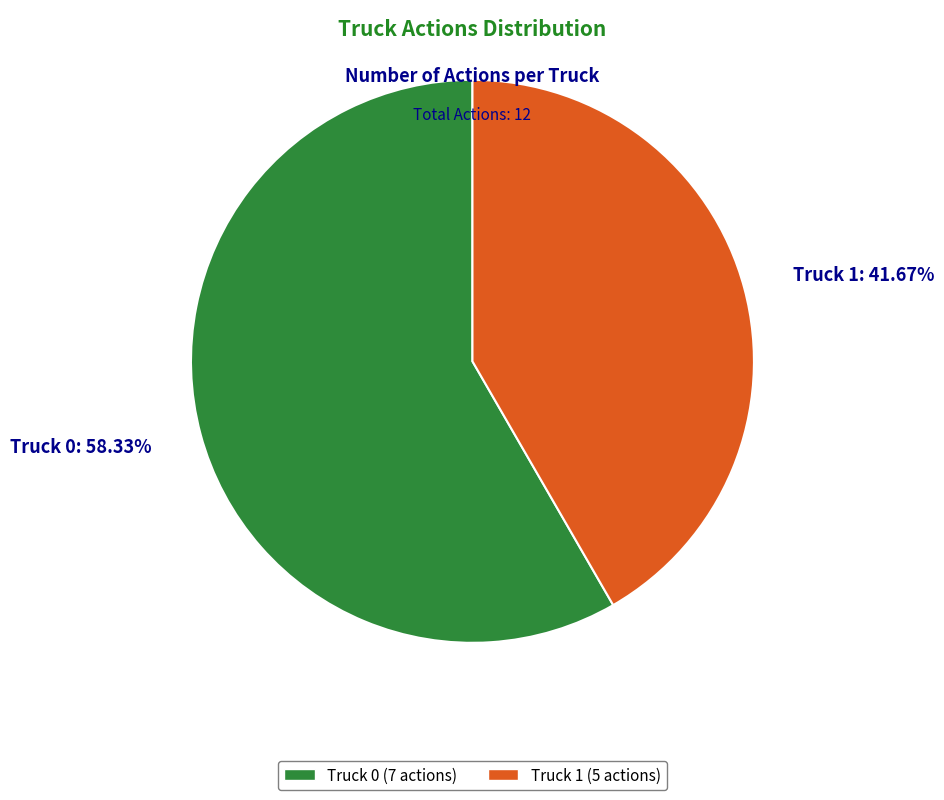

Is there a majority slice in this chart?

Yes